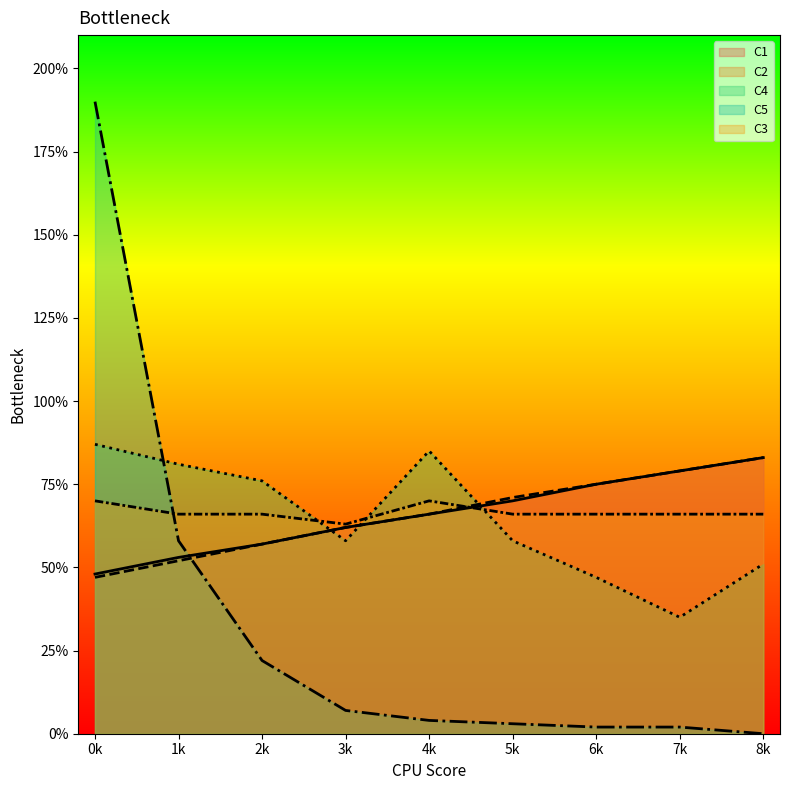

What is the maximum value for C2?

0.1